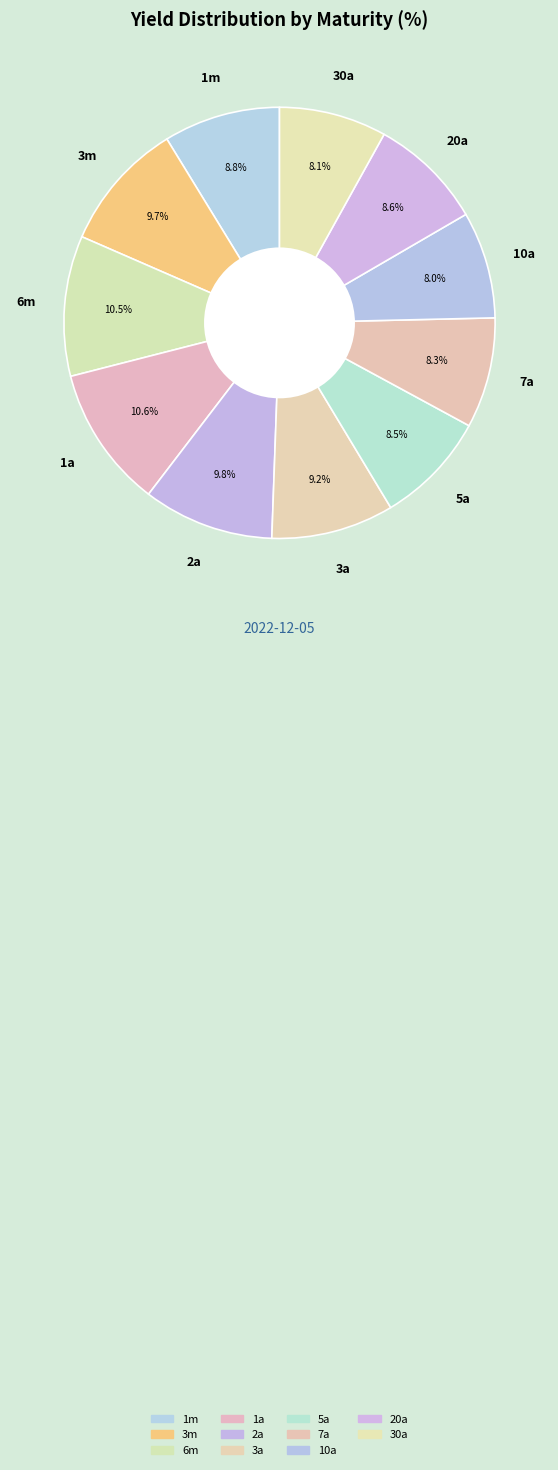

Count the number of slices in the pie.

11